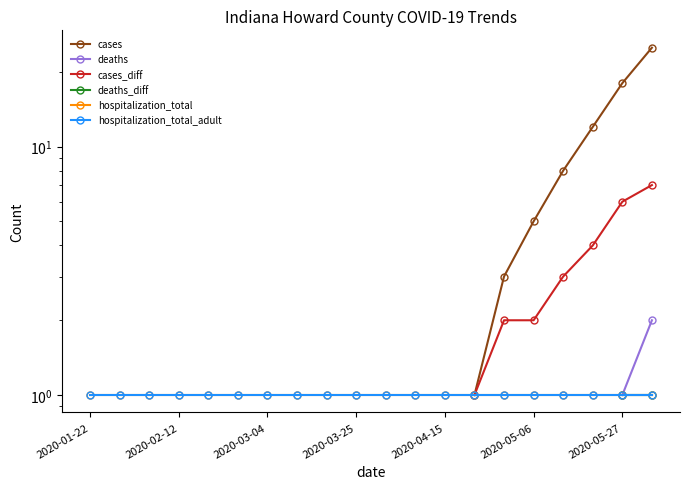

Count the number of categories in the chart.

20